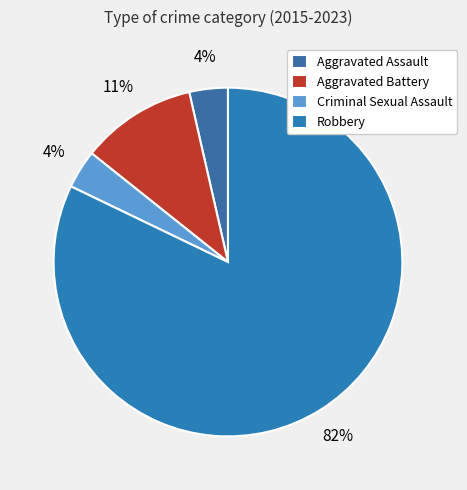

Is it true that Aggravated Assault is 1% of the pie?

False